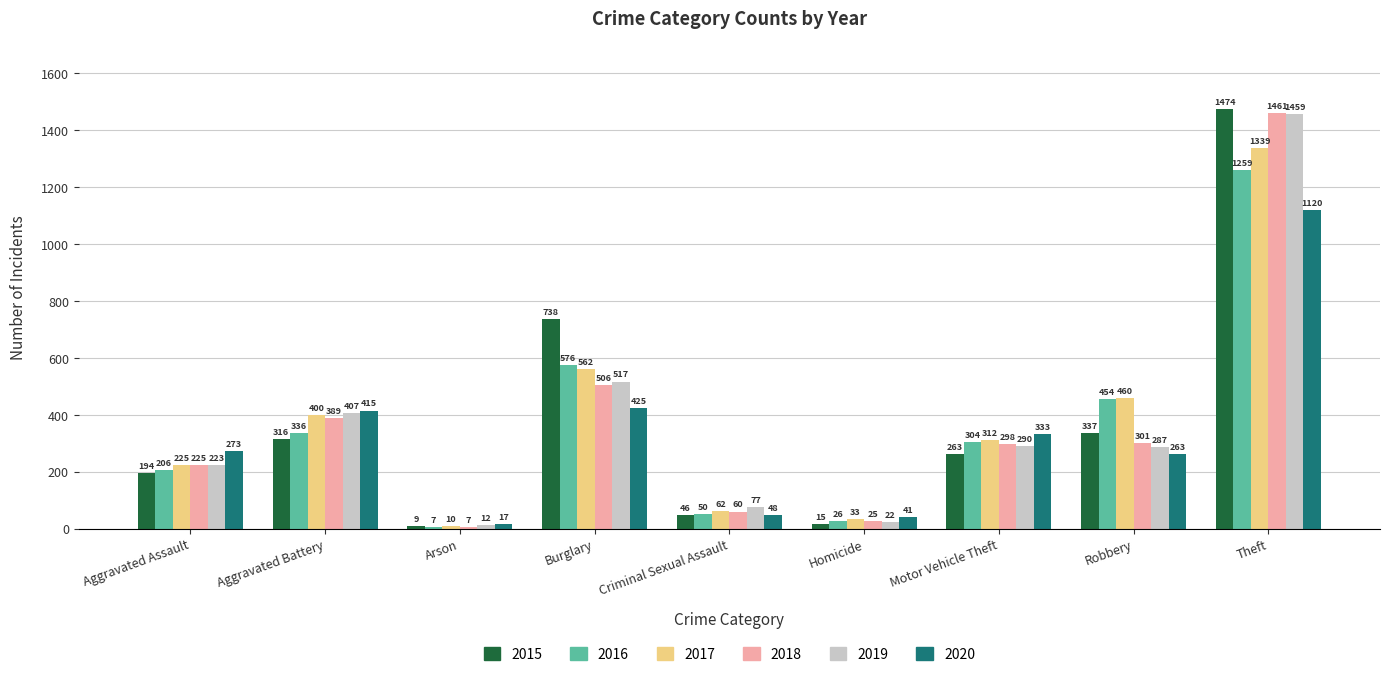

How many series are shown in this chart?

6